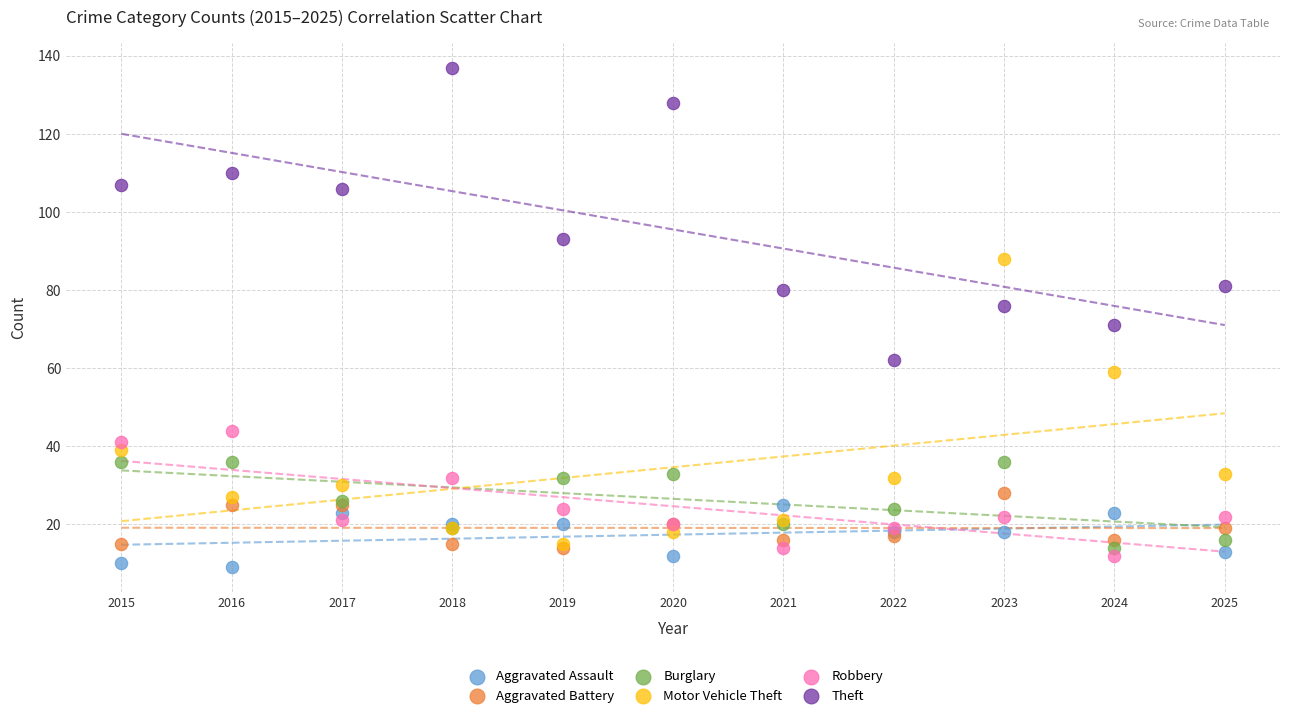

Which series has the largest Y range (max minus min)?

Theft